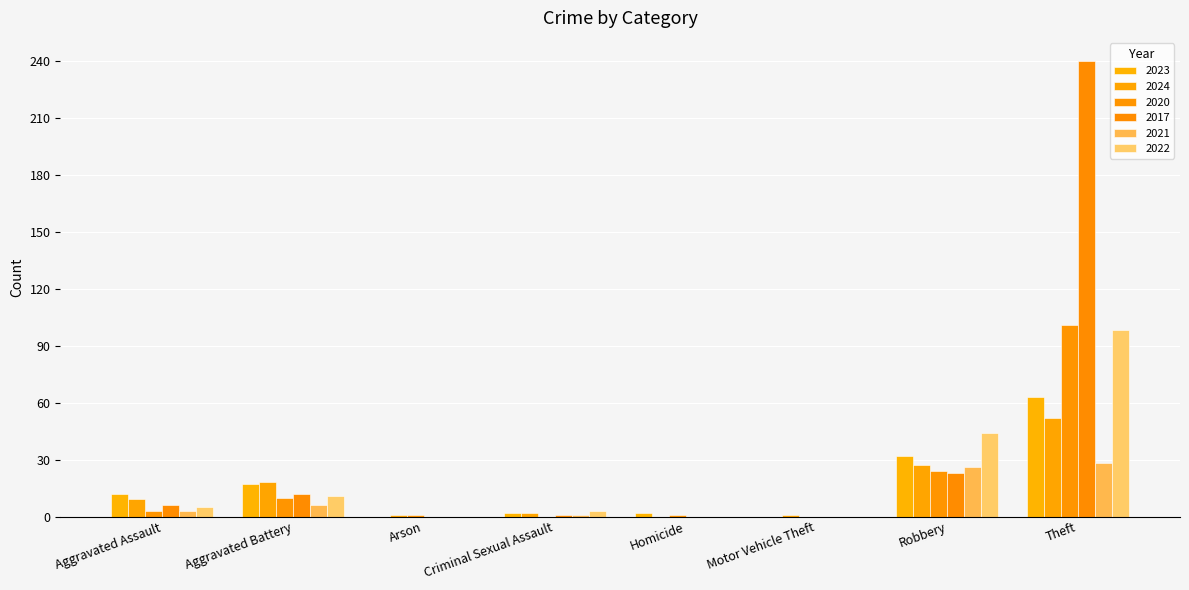

At Aggravated Assault, list the series in order from smallest to largest.

2020, 2021, 2022, 2017, 2024, 2023